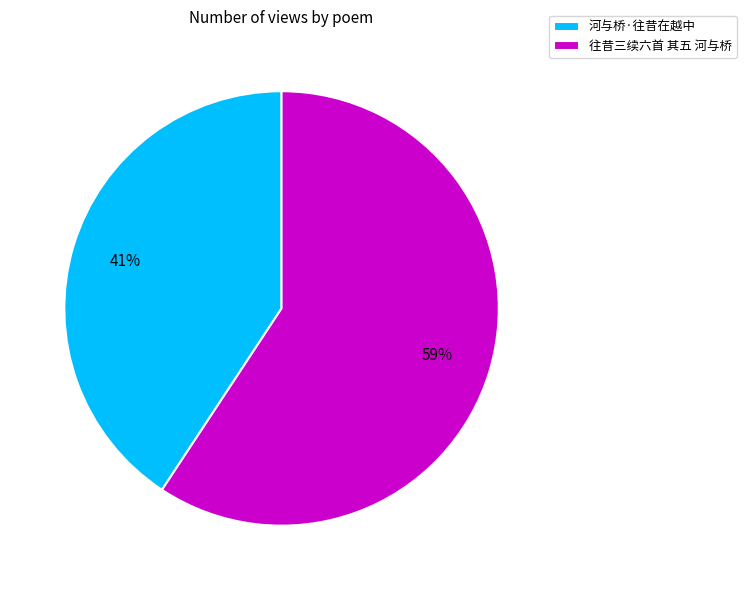

To the nearest percent, what percentage of the pie is 往昔三续六首 其五 河与桥?

59%